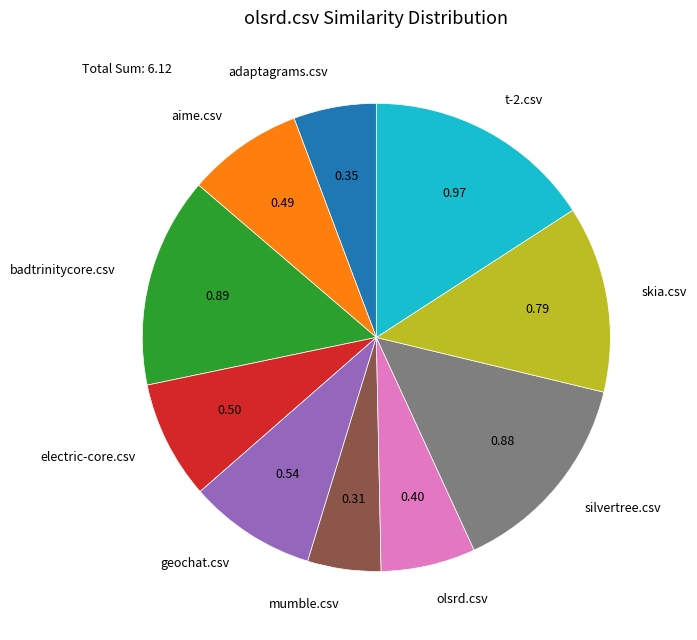

Is there a majority slice in this chart?

No